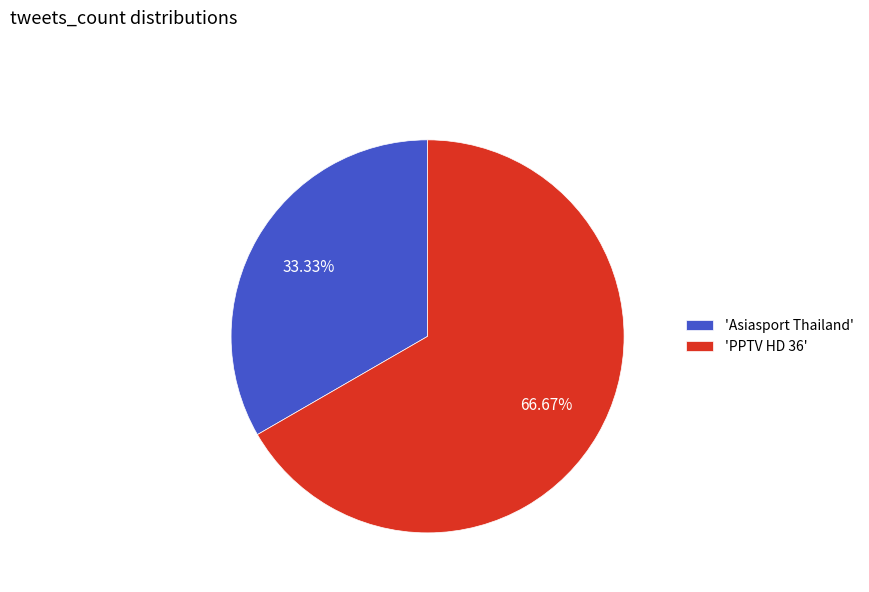

Count the number of slices in the pie.

2